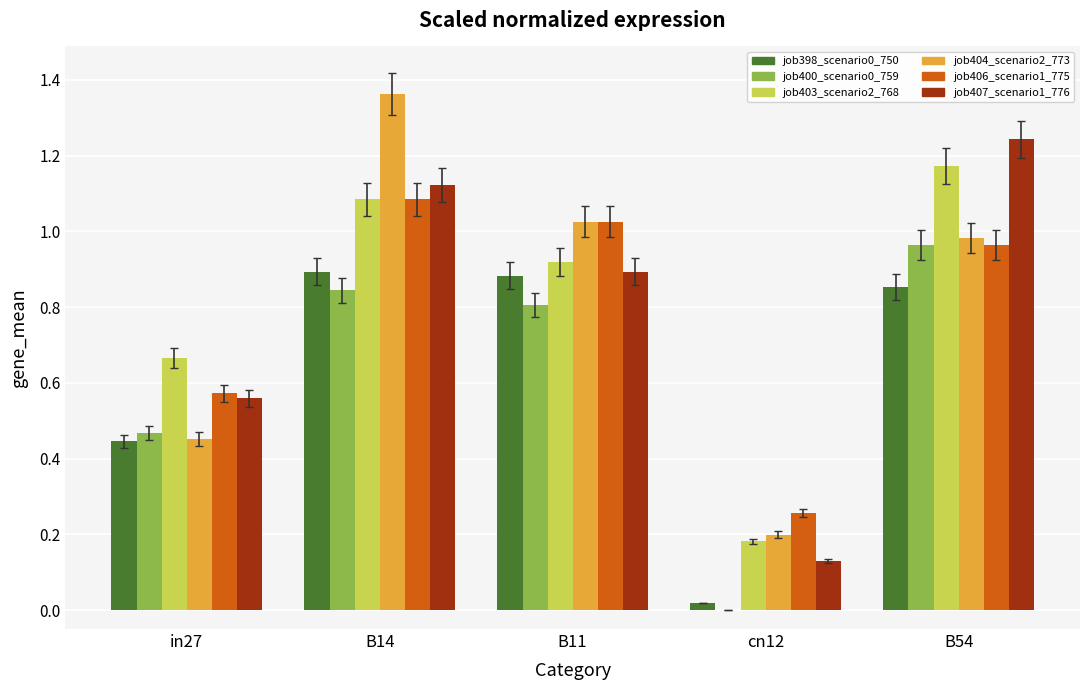

Which label corresponds to the largest value in the chart?

B14